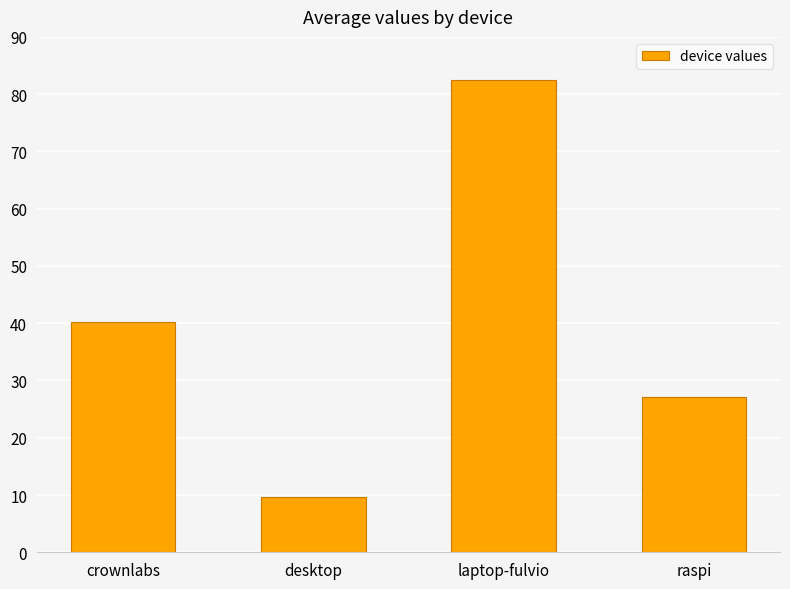

True or false: the data shows 64.3 at crownlabs.

False